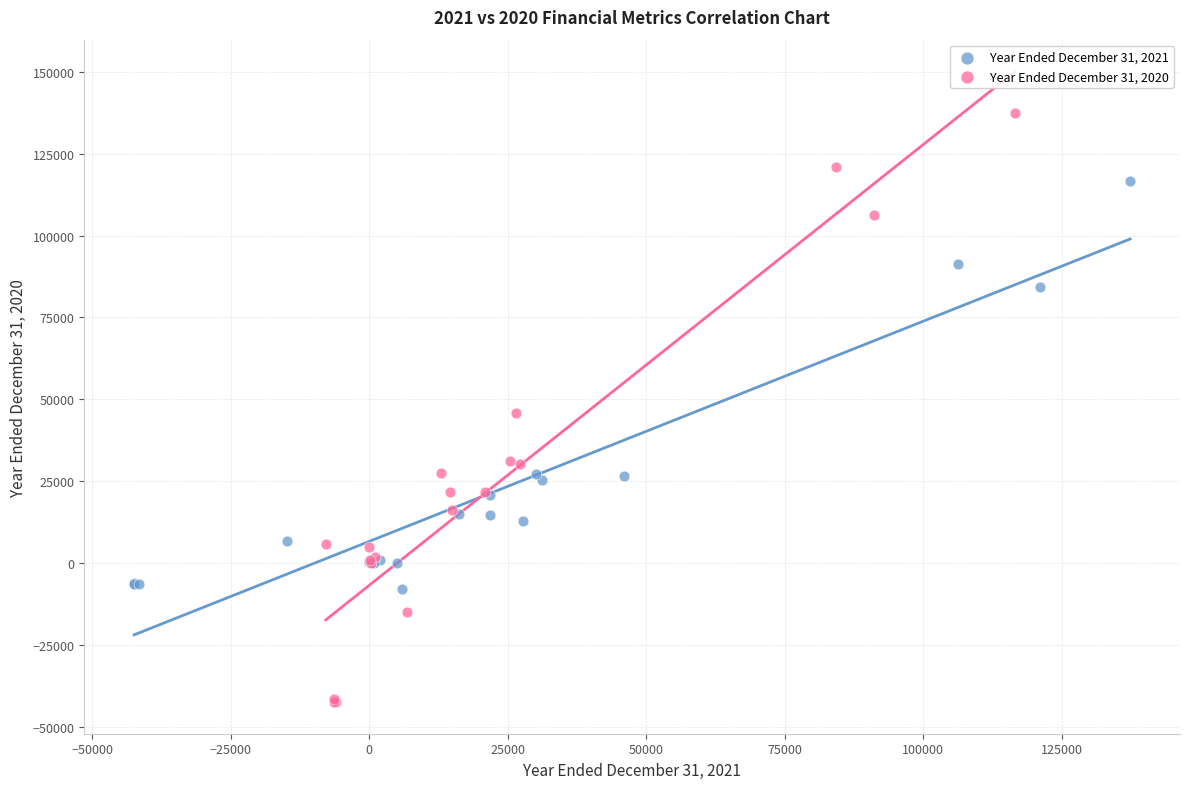

Which series reaches the maximum Y coordinate?

Year Ended December 31, 2020